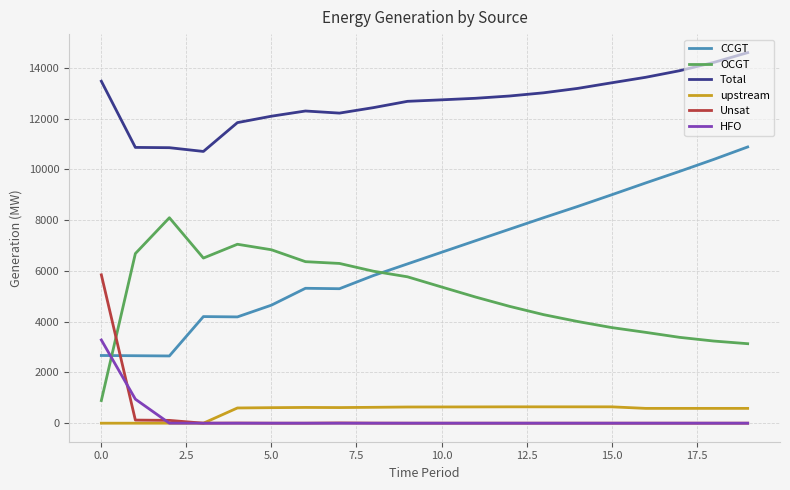

List the series in order of their peak value, lowest first.

upstream, HFO, Unsat, OCGT, CCGT, Total